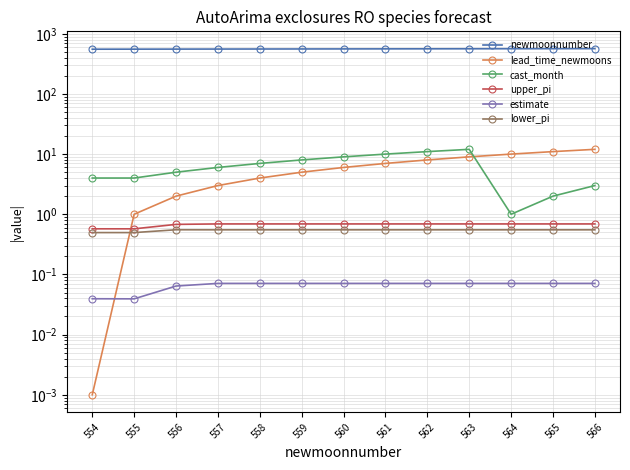

Where is the first local maximum for lower_pi?

556